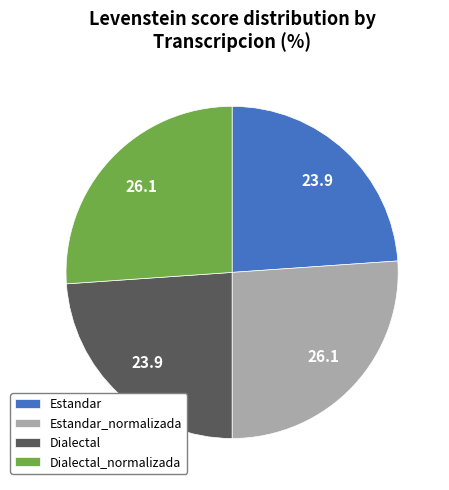

Which has a higher value, Dialectal or Estandar_normalizada?

Estandar_normalizada